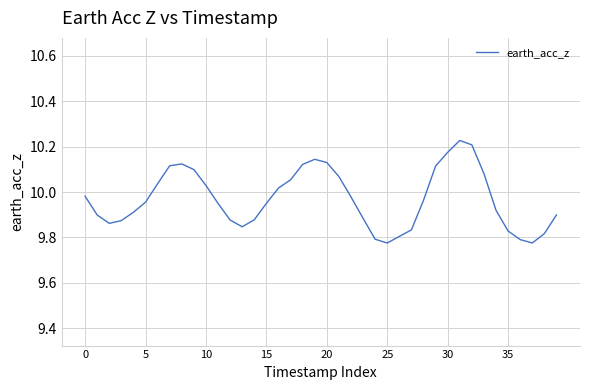

What is the difference between the maximum and minimum values?

0.5